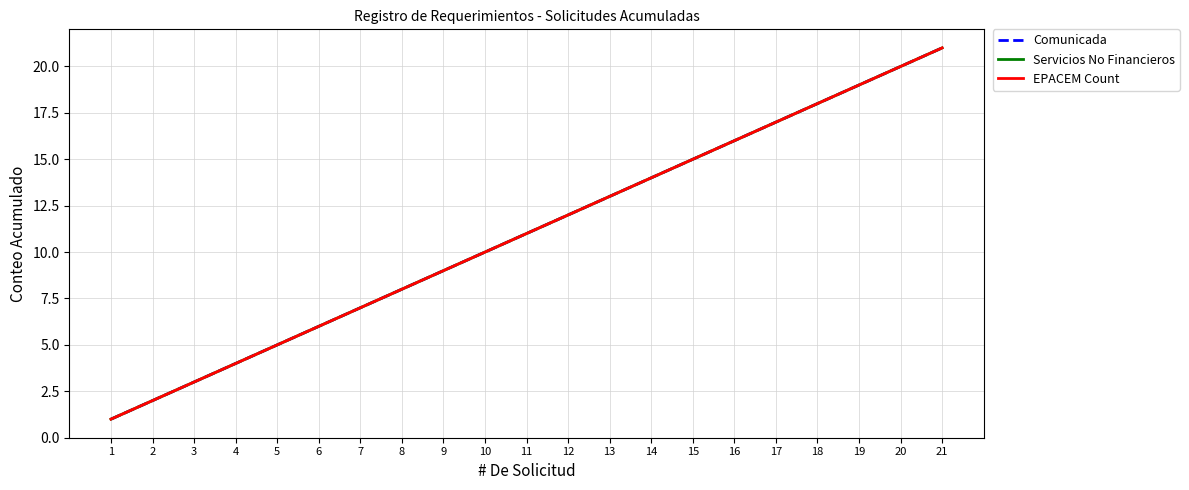

What is the maximum value shown in the chart?

21